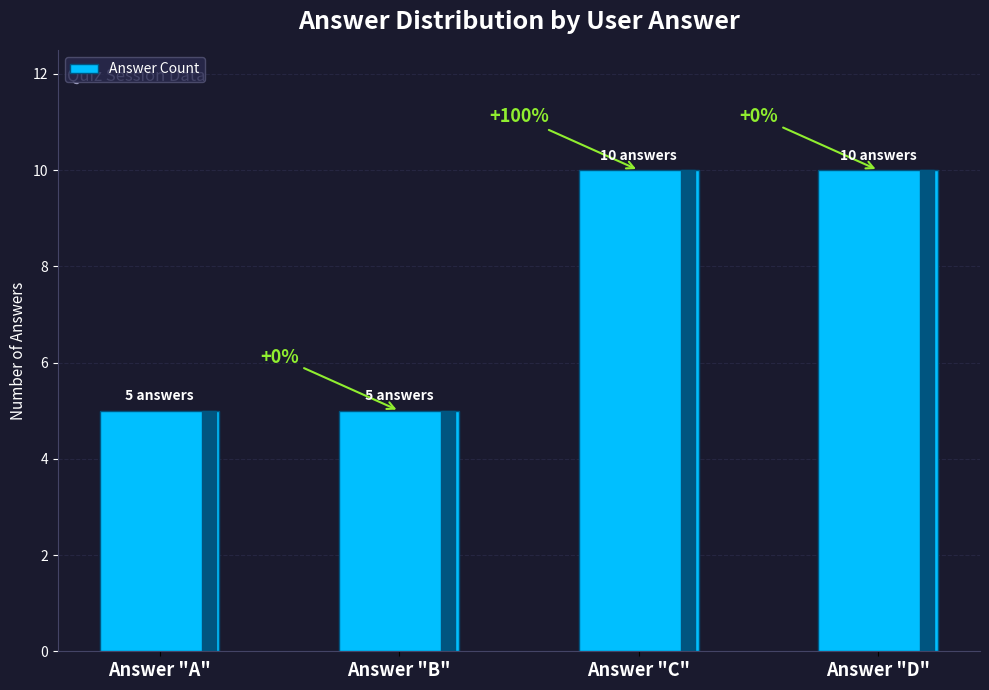

Reading right to left, list all the values displayed in this chart.

10	10	5	5